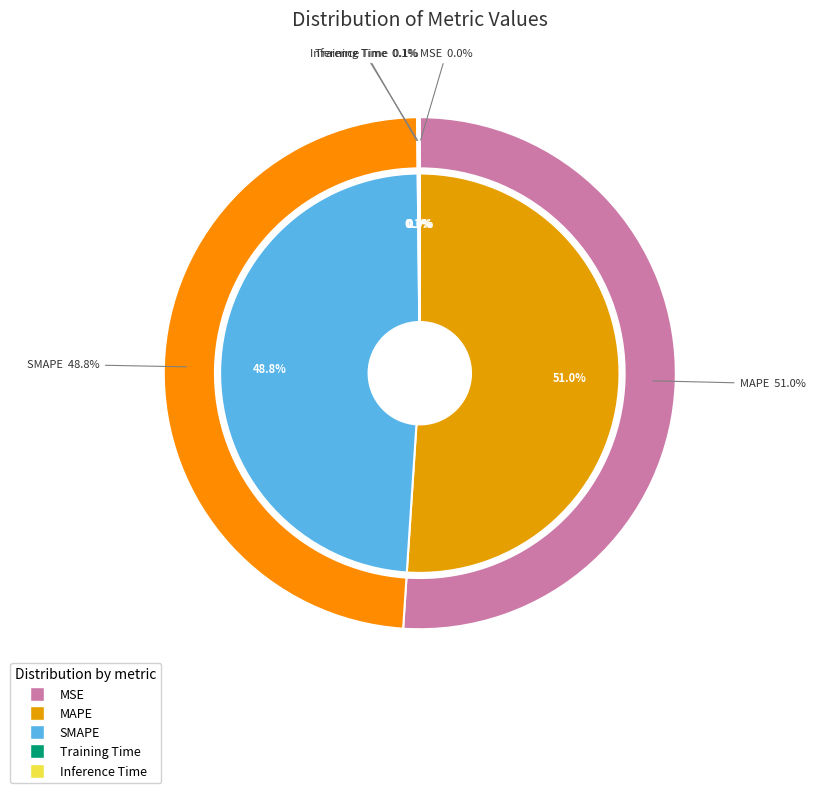

Is it true that MSE is 0% of the pie?

True